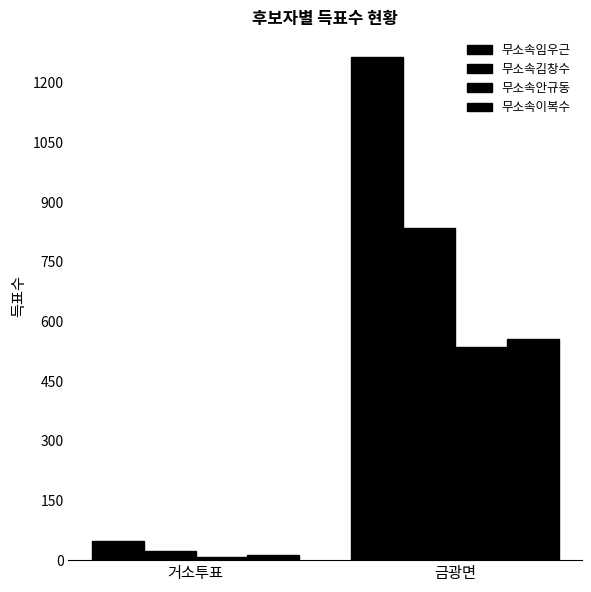

Are the bars horizontal?

No